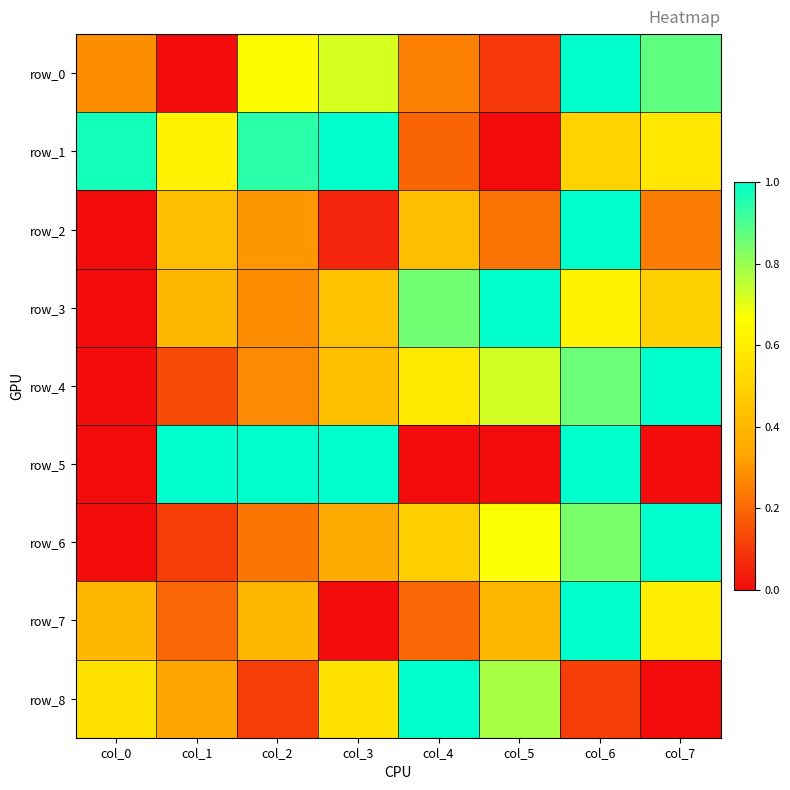

Which series has the largest range (max minus min)?

row_0